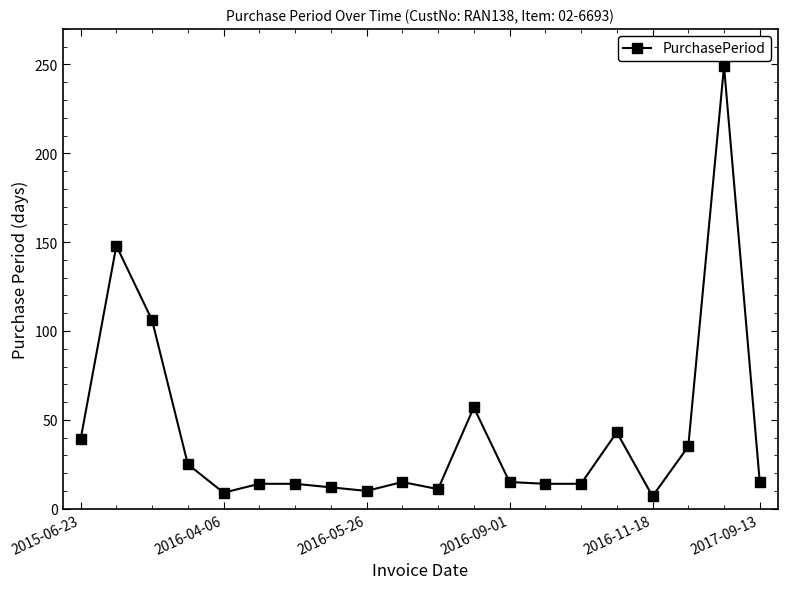

What is the difference between the maximum and minimum values?

242